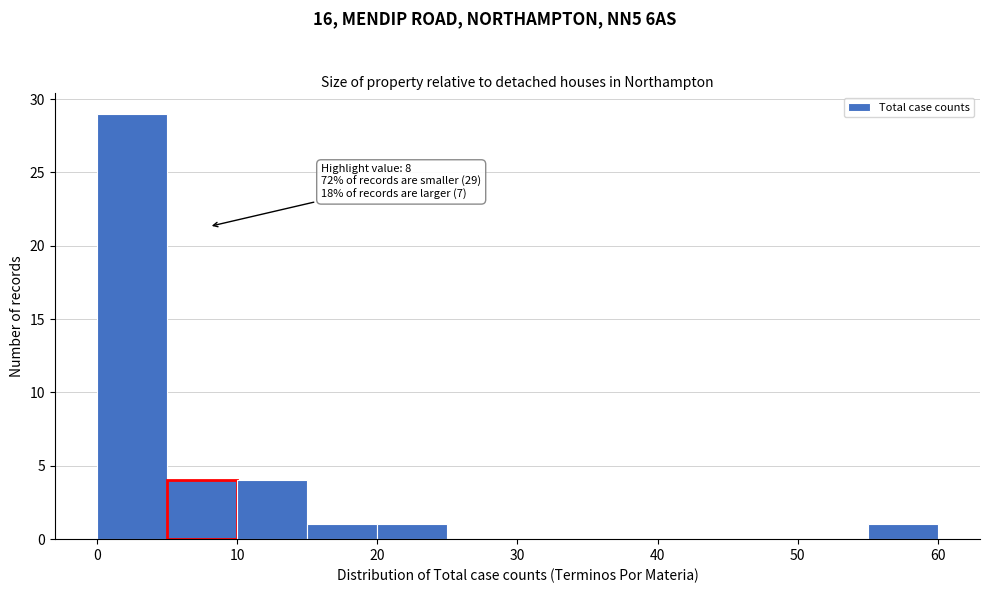

Over which range of the x-axis is the bar tallest?

0 to 5